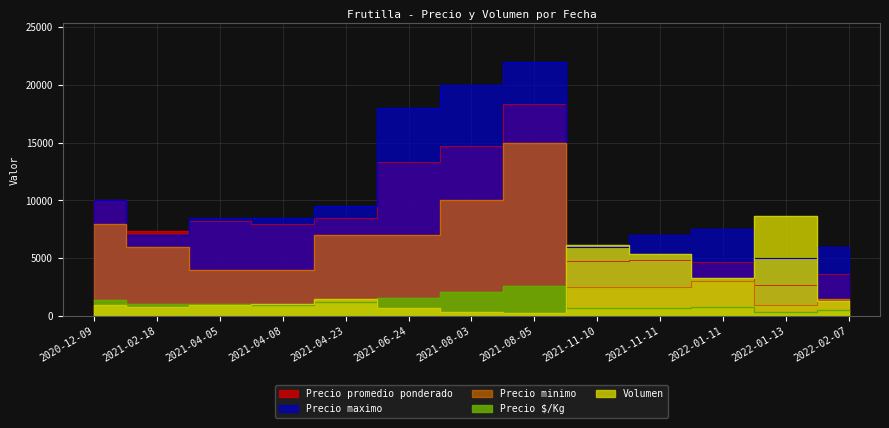

What is the label of the 3rd point from the right?

2022-01-11